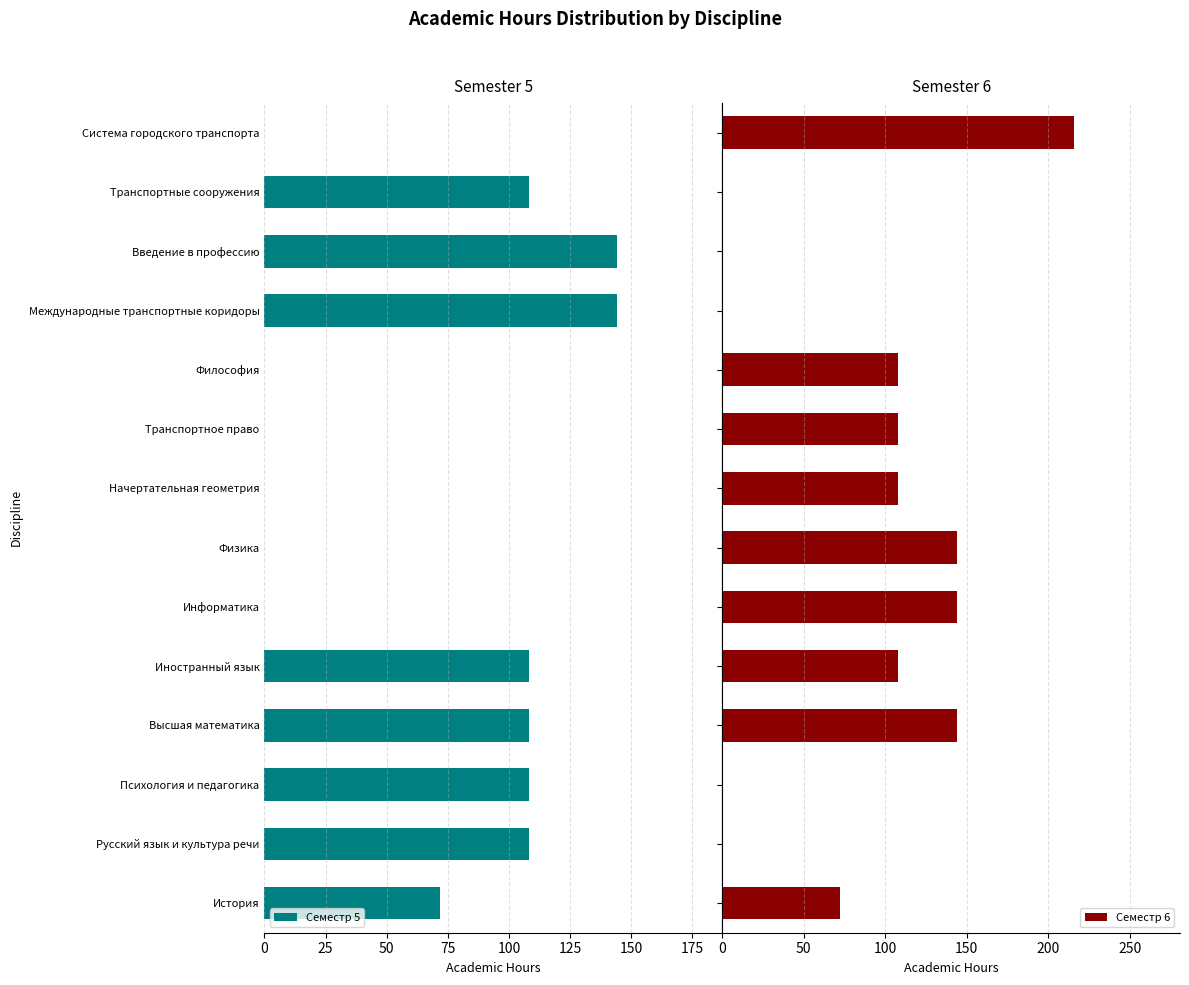

True or false: Семестр 5 has a value of 144 at Введение в профессию.

True